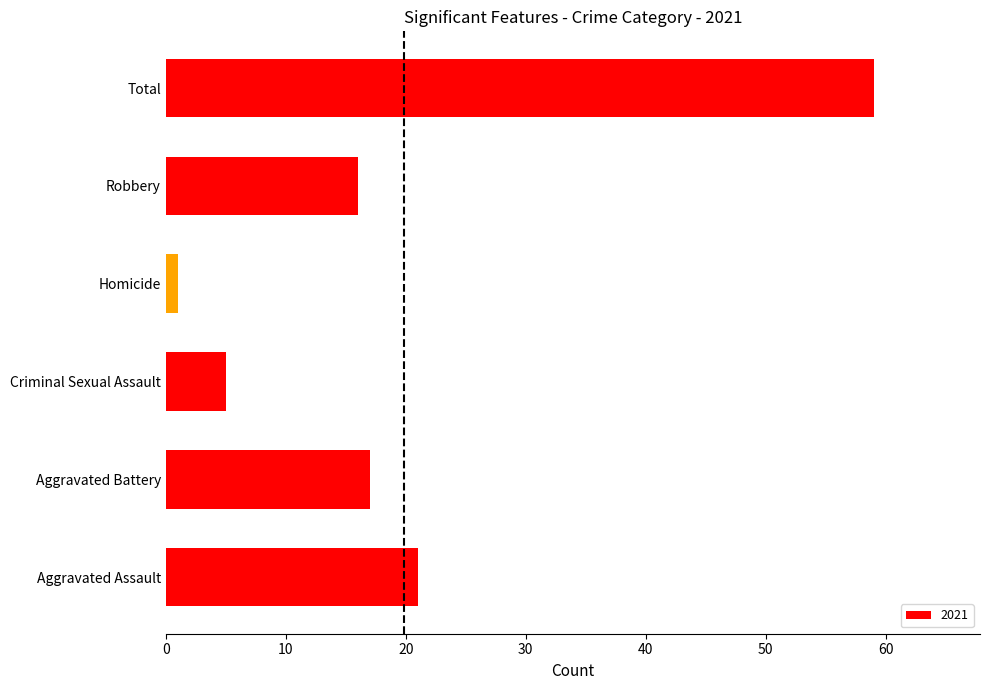

What is the sum of the values at Criminal Sexual Assault and Total?

64